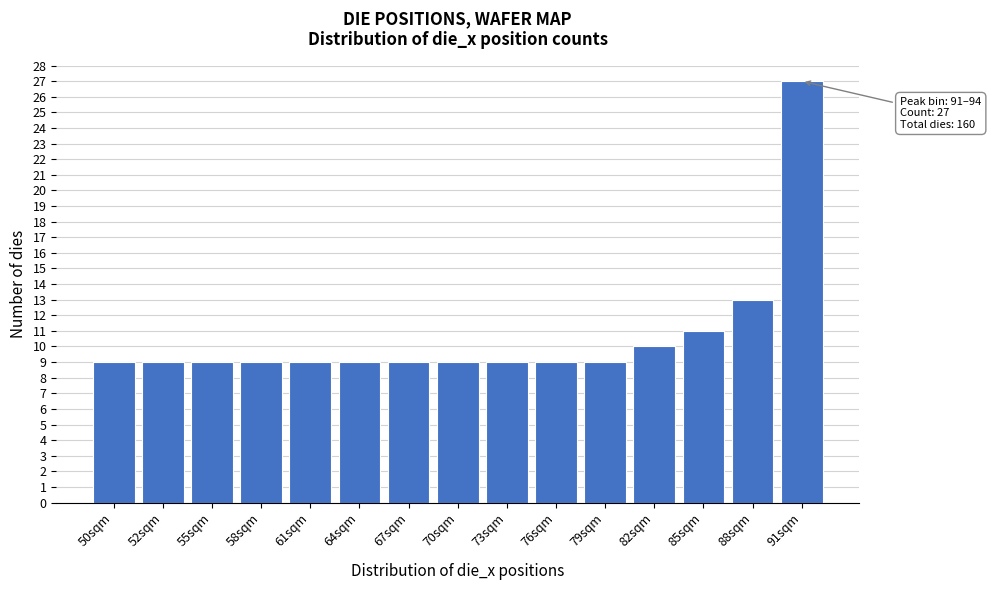

Reading left to right, transcribe all the data shown in this chart.

50sqm=9	52sqm=9	55sqm=9	58sqm=9	61sqm=9	64sqm=9	67sqm=9	70sqm=9	73sqm=9	76sqm=9	79sqm=9	82sqm=10	85sqm=11	88sqm=13	91sqm=27